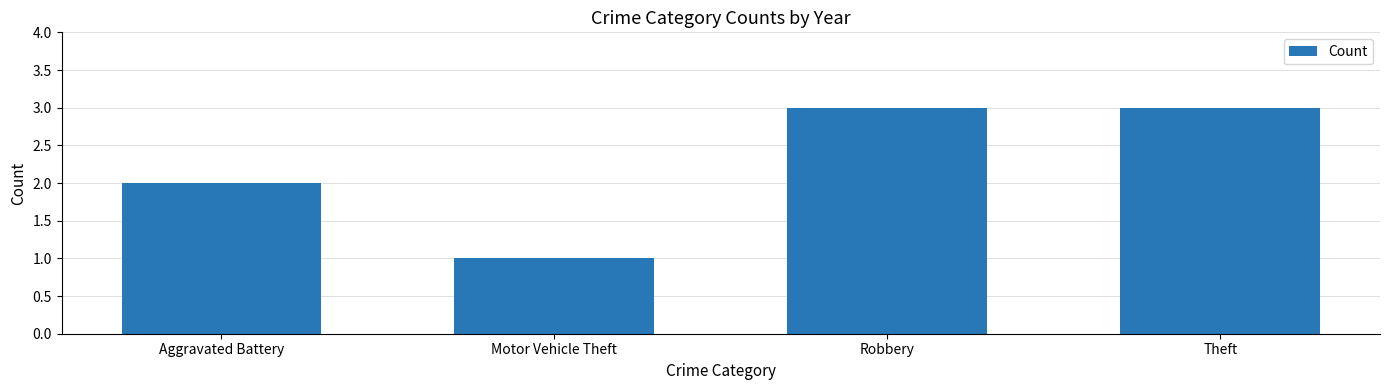

Does the chart contain stacked bars?

No